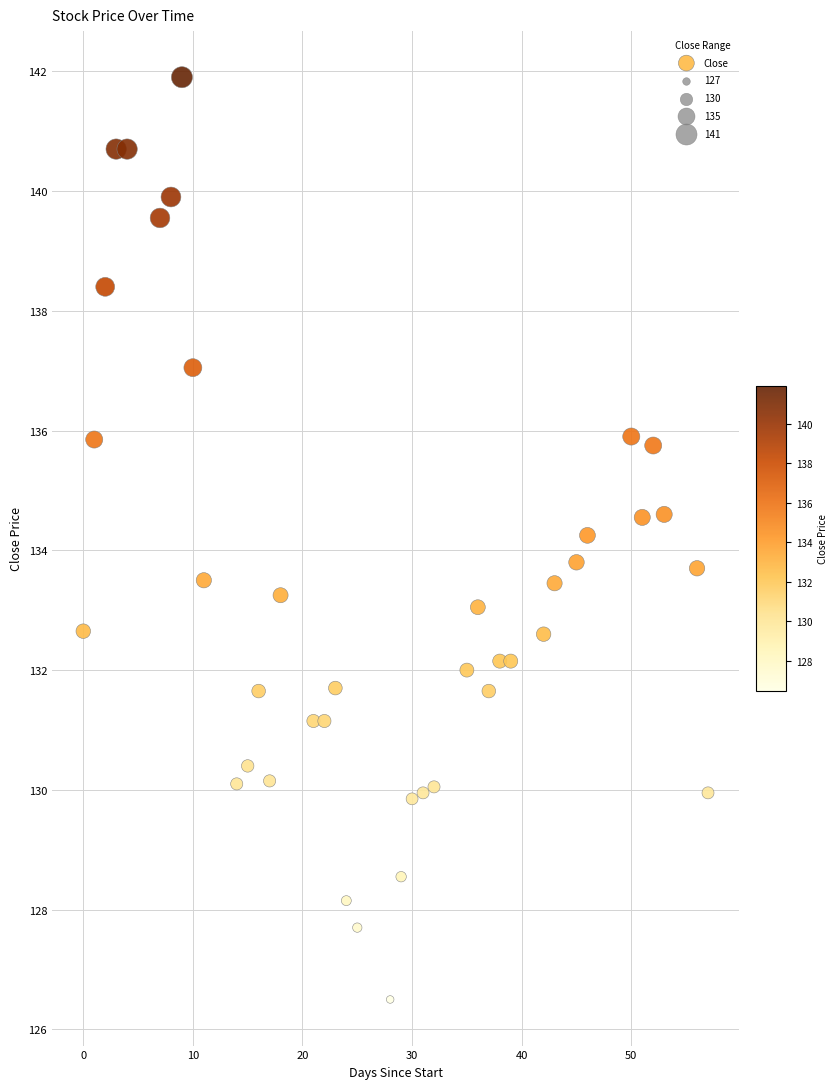

What is the range of X values (max minus min)?

57.0